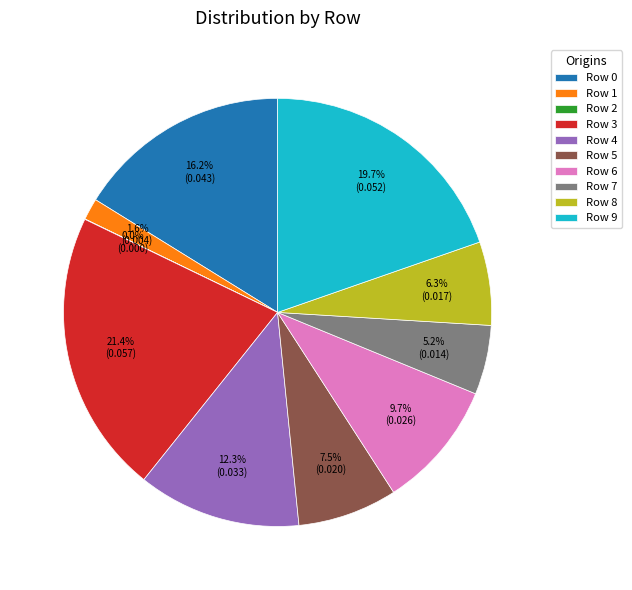

What is the largest slice in the pie chart?

Row 3